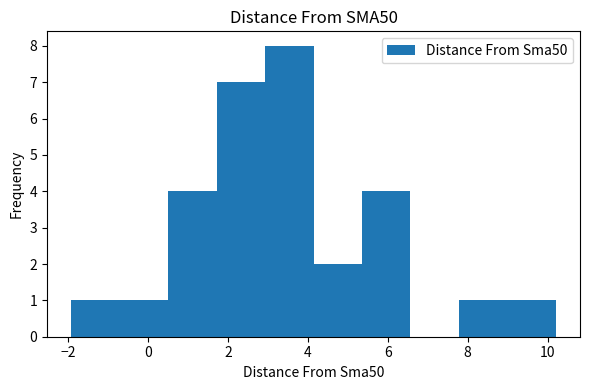

Reading left to right, transcribe this chart: for each bar, give the range it covers on the x-axis and its height. Neither the bar edges nor the heights are printed on the chart, so give them approximately, as read against the axes.

-2.0 to -0.8: 1
-0.8 to 0.6: 1
0.6 to 1.8: 4
1.8 to 3.0: 7
3.0 to 4.2: 8
4.2 to 5.4: 2
5.4 to 6.6: 4
6.6 to 7.8: 0
7.8 to 9.0: 1
9.0 to 10.2: 1